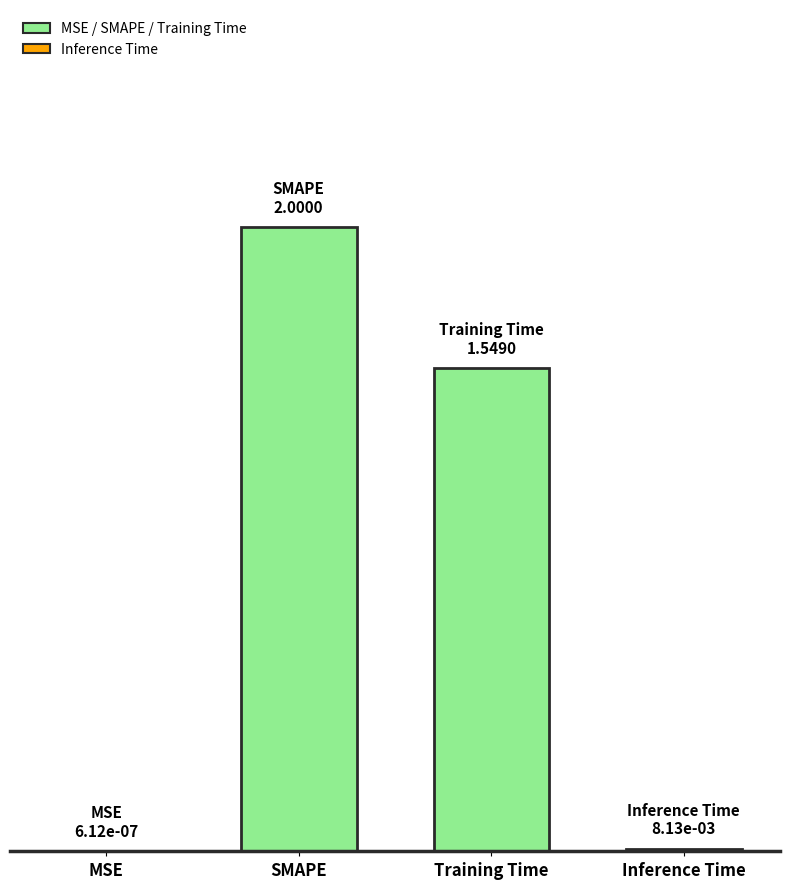

What is the value of the 2nd bar from the left?

2.0